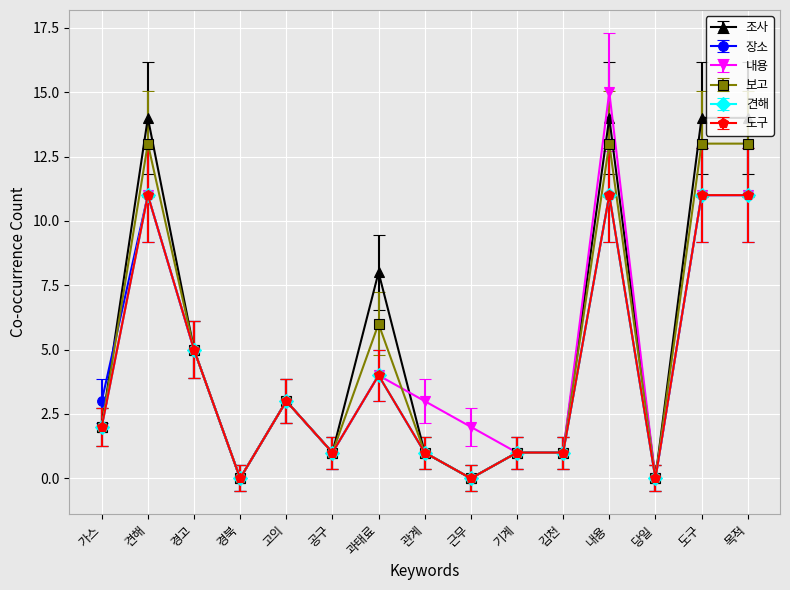

What position from the left is 목적?

15